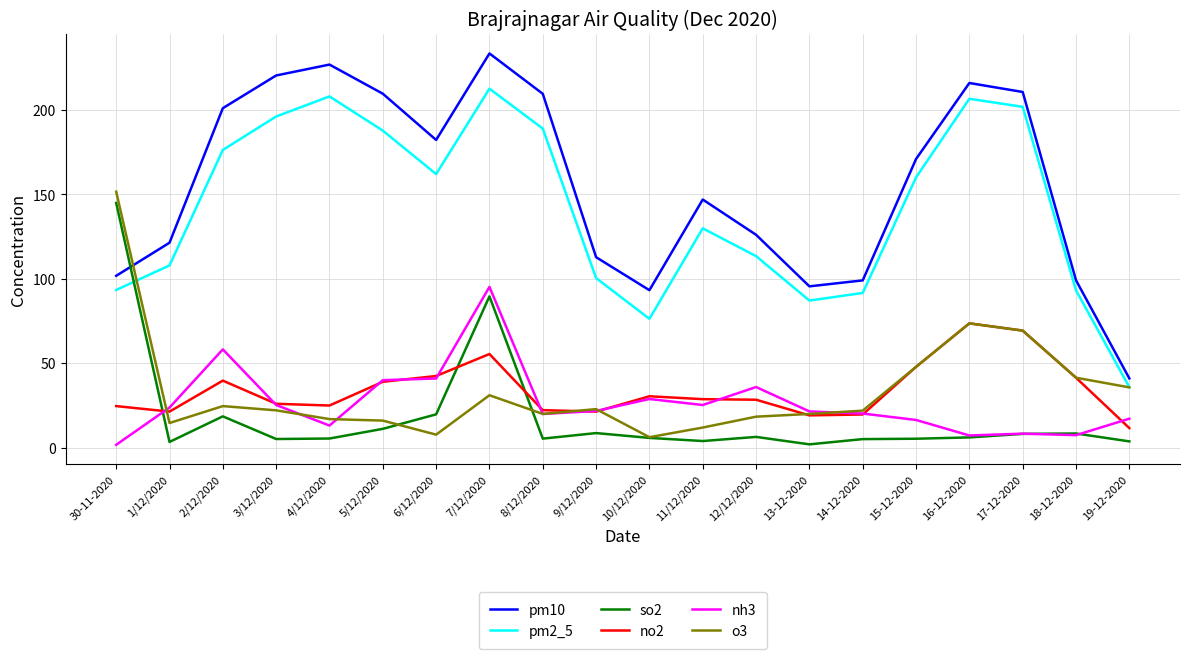

How many lines are shown in the chart?

6